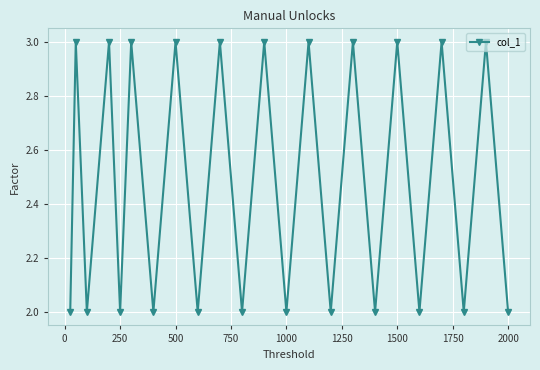

What is the maximum value shown in the chart?

3